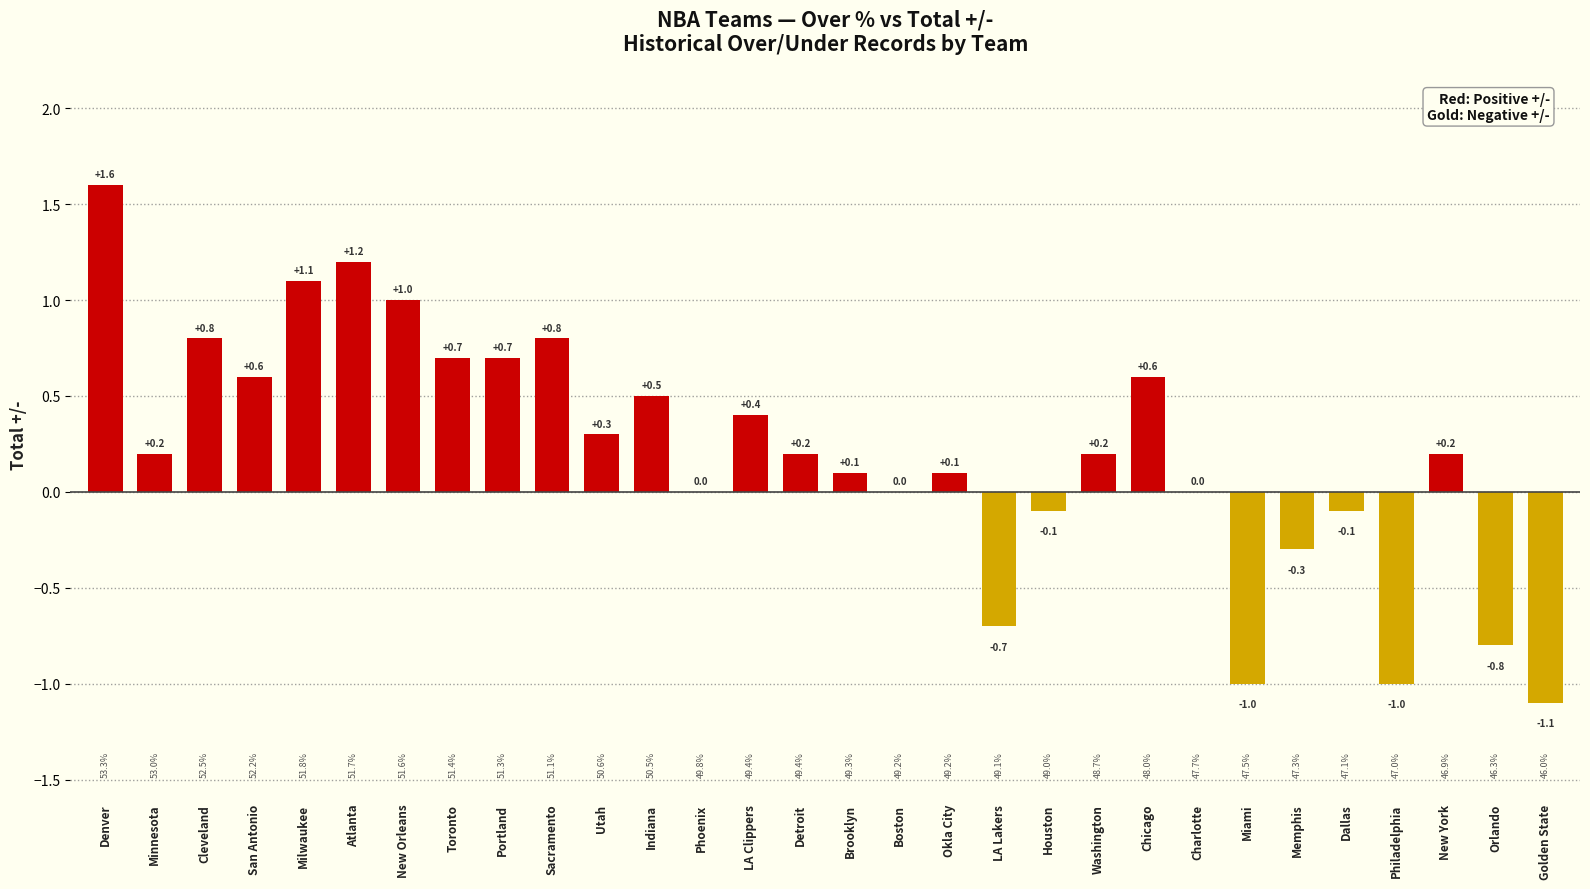

At which label does the data first exceed 0?

Denver